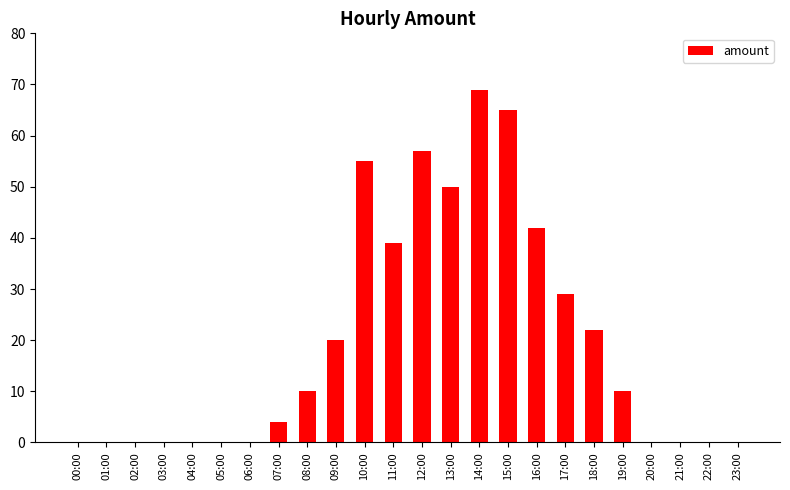

Is it true that the value at 14:00 is 69?

True